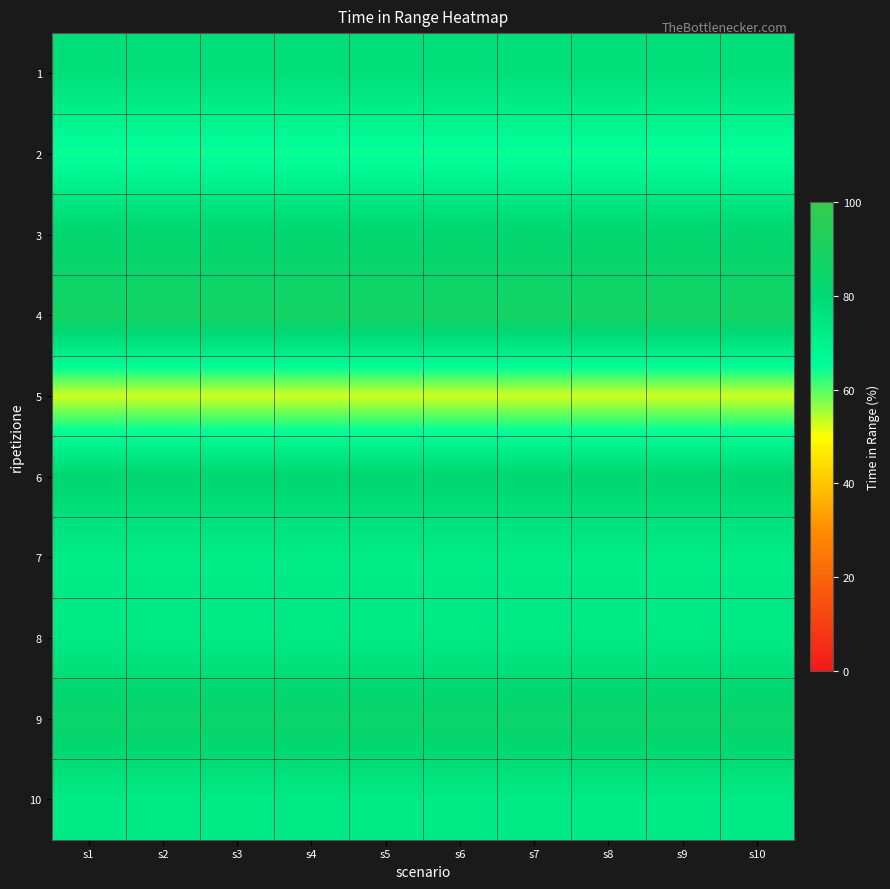

Reading left to right, transcribe all the data shown in this chart.

1: s1=77.2	s2=77.2	s3=77.2	s4=77.2	s5=77.2	s6=77.2	s7=77.2	s8=77.2	s9=77.2	s10=77.2
2: s1=64.2	s2=64.2	s3=64.2	s4=64.2	s5=64.2	s6=64.2	s7=64.2	s8=64.2	s9=64.2	s10=64.2
3: s1=81.2	s2=81.2	s3=81.2	s4=81.2	s5=81.2	s6=81.2	s7=81.2	s8=81.2	s9=81.2	s10=81.2
4: s1=87.3	s2=87.3	s3=87.3	s4=87.3	s5=87.3	s6=87.3	s7=87.3	s8=87.3	s9=87.3	s10=87.3
5: s1=52.9	s2=52.9	s3=52.9	s4=52.9	s5=52.9	s6=52.9	s7=52.9	s8=52.9	s9=52.9	s10=52.9
6: s1=80.7	s2=80.7	s3=80.7	s4=80.7	s5=80.7	s6=80.7	s7=80.7	s8=80.7	s9=80.7	s10=80.7
7: s1=72.3	s2=72.3	s3=72.3	s4=72.3	s5=72.3	s6=72.3	s7=72.3	s8=72.3	s9=72.3	s10=72.3
8: s1=72.9	s2=72.9	s3=72.9	s4=72.9	s5=72.9	s6=72.9	s7=72.9	s8=72.9	s9=72.9	s10=72.9
9: s1=84.5	s2=84.5	s3=84.5	s4=84.5	s5=84.5	s6=84.5	s7=84.5	s8=84.5	s9=84.5	s10=84.5
10: s1=72.8	s2=72.8	s3=72.8	s4=72.8	s5=72.8	s6=72.8	s7=72.8	s8=72.8	s9=72.8	s10=72.8